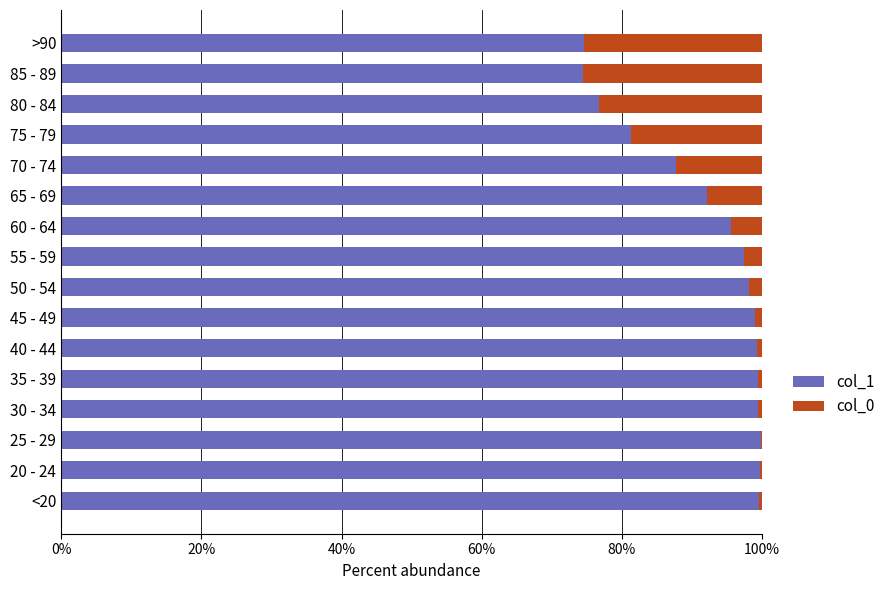

The col_1 series shows 139.6 at 45 - 49. True or false?

False